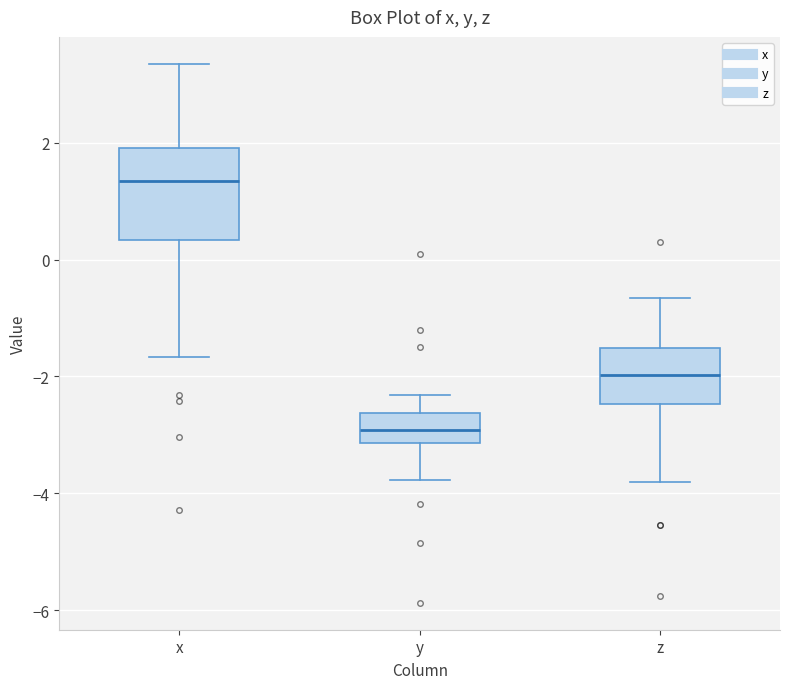

Reading left to right, read every box against the y-axis: the position of its median line, the range the box covers, and the ends of its whiskers. The values are not printed on the chart, so give them approximately, as read against the axis.

x: median 1.4, box 0.4 to 2.0, whiskers -1.6 to 3.4
y: median -3.0, box -3.2 to -2.6, whiskers -3.8 to -2.4
z: median -2.0, box -2.4 to -1.6, whiskers -3.8 to -0.6